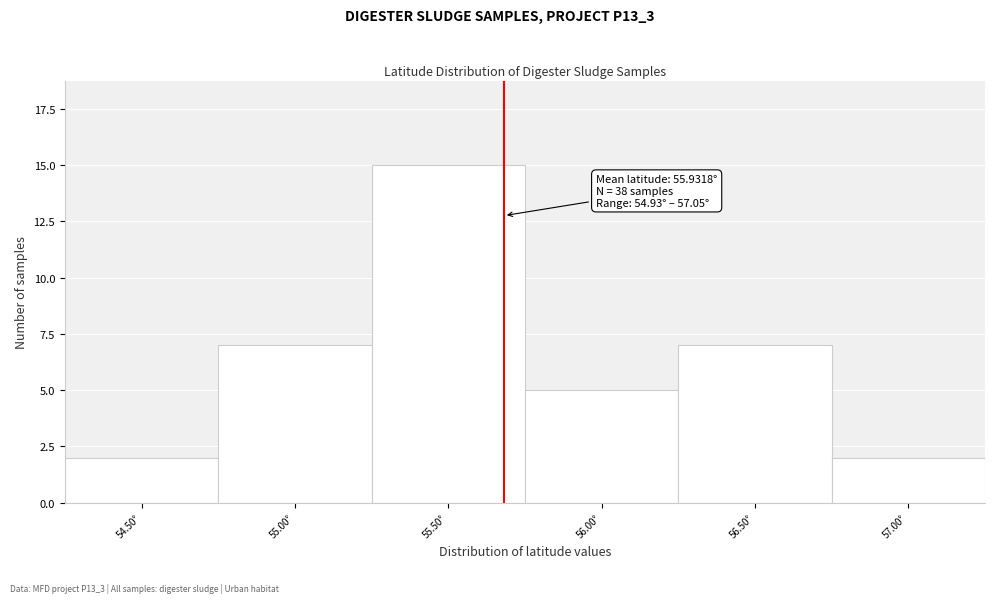

Reading left to right, extract all data points from this chart.

2	7	15	5	7	2